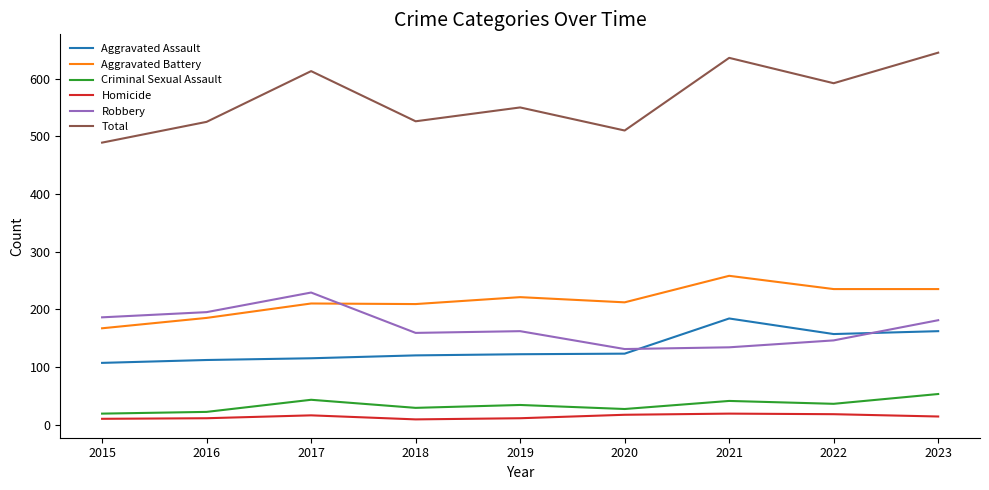

Which series has the largest total across all categories?

Total